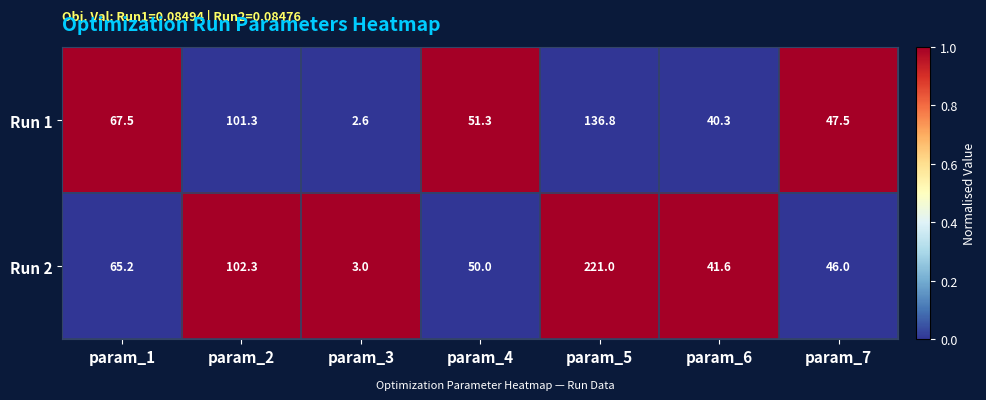

List the series in order of their overall mean, lowest first.

Run 1, Run 2